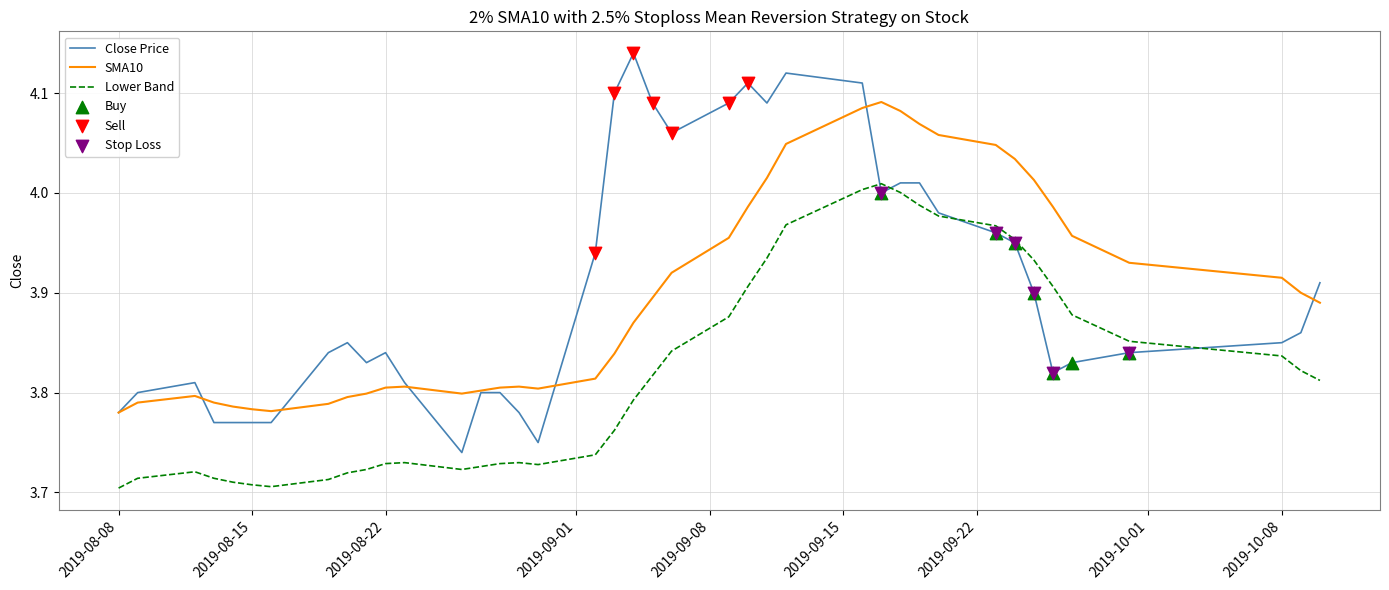

At how many categories does at least one series exceed 4?

16